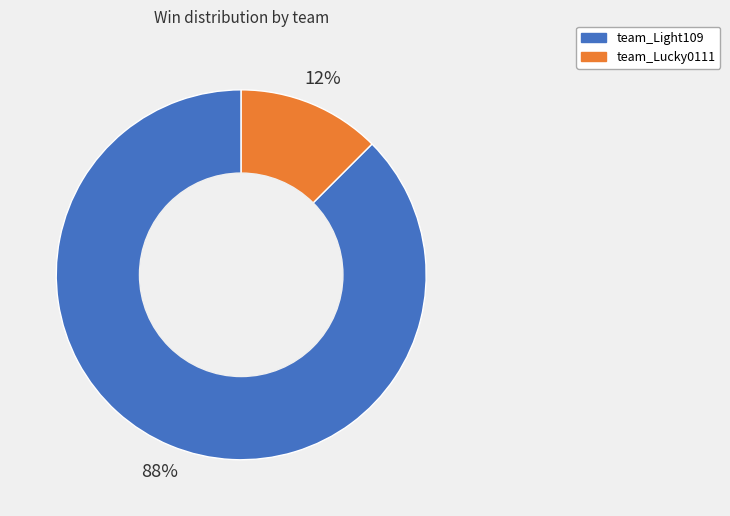

Combined, do team_Light109 and team_Lucky0111 account for over 50%?

Yes